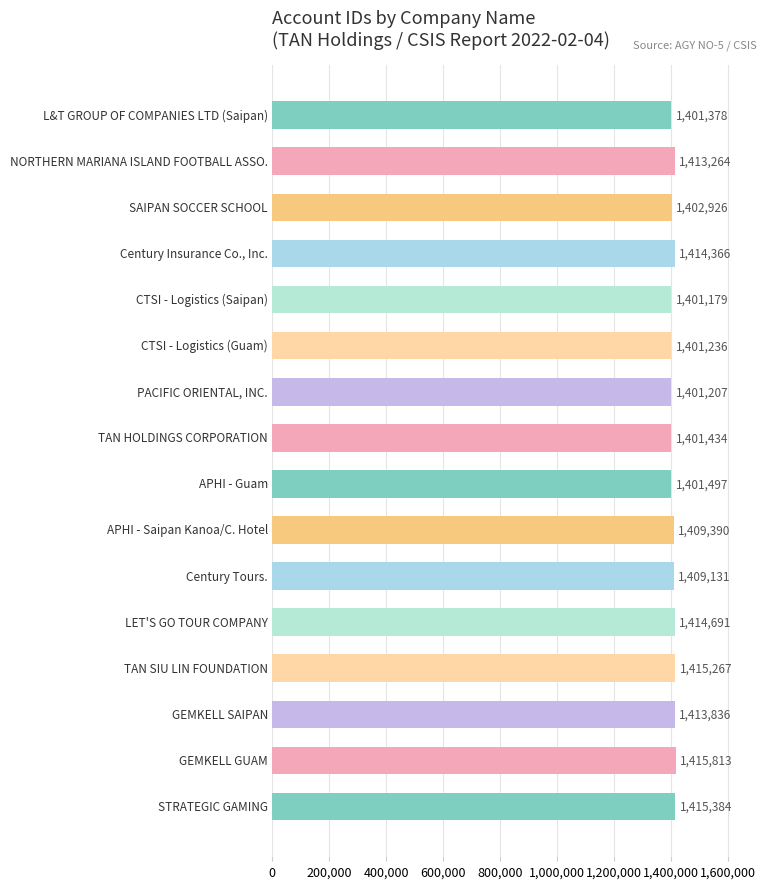

What is the sum of all values?

22531999